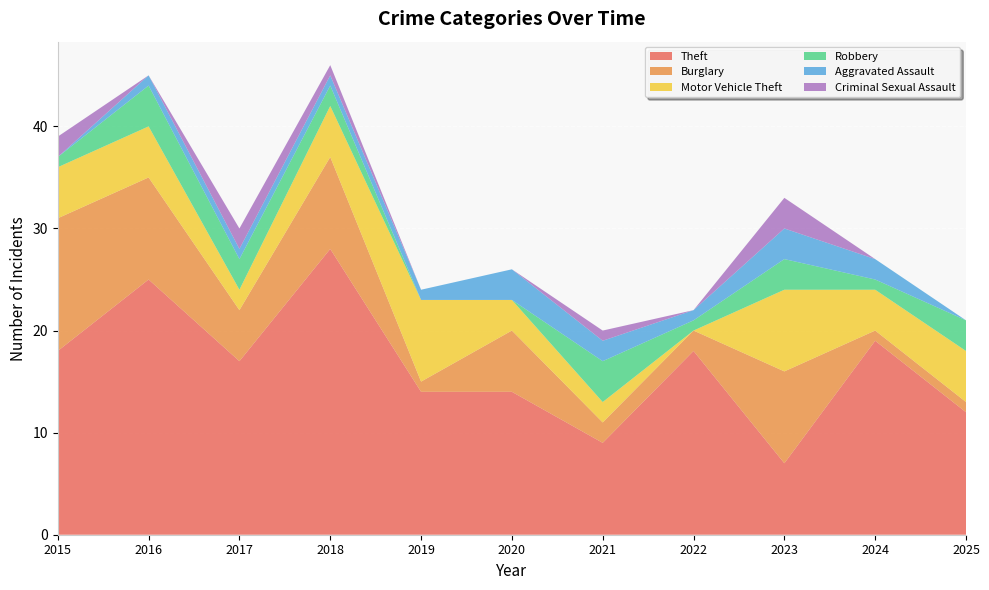

Reading left to right, transcribe all the data shown in this chart.

Theft: 2015=18	2016=25	2017=17	2018=28	2019=14	2020=14	2021=9	2022=18	2023=7	2024=19	2025=12
Burglary: 2015=13	2016=10	2017=5	2018=9	2019=1	2020=6	2021=2	2022=2	2023=9	2024=1	2025=1
Motor Vehicle Theft: 2015=5	2016=5	2017=2	2018=5	2019=8	2020=3	2021=2	2022=0	2023=8	2024=4	2025=5
Robbery: 2015=1	2016=4	2017=3	2018=2	2019=0	2020=0	2021=4	2022=1	2023=3	2024=1	2025=3
Aggravated Assault: 2015=0	2016=1	2017=1	2018=1	2019=1	2020=3	2021=2	2022=1	2023=3	2024=2	2025=0
Criminal Sexual Assault: 2015=2	2016=0	2017=2	2018=1	2019=0	2020=0	2021=1	2022=0	2023=3	2024=0	2025=0